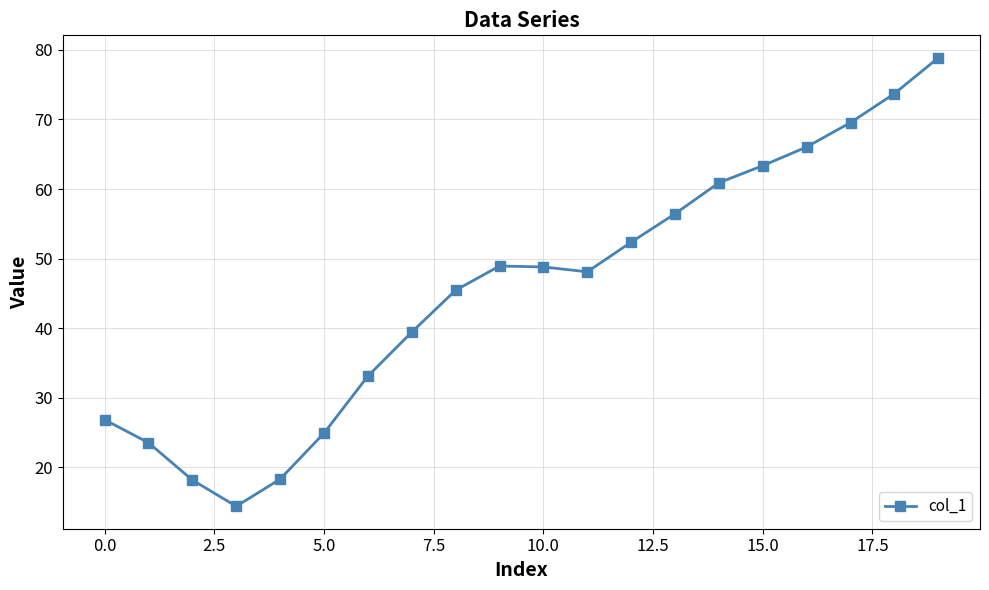

What is the value of the 7th point from the left?

33.1